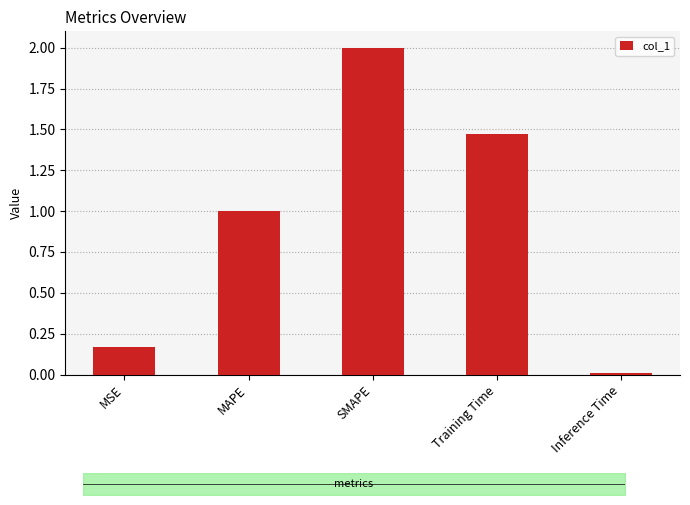

True or false: the data shows 0.0 at Inference Time.

True